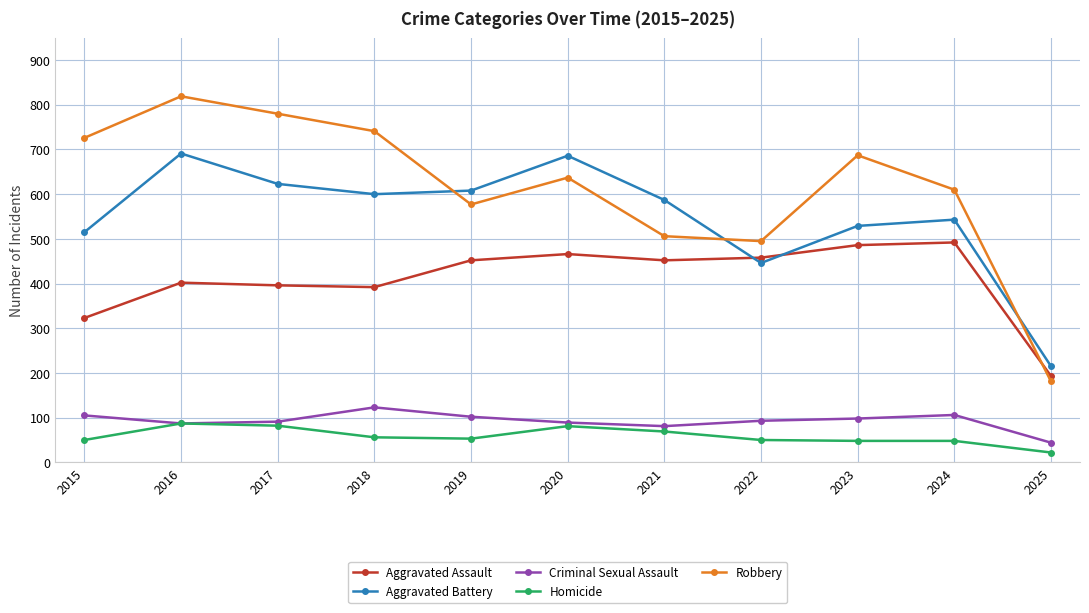

True or false: Aggravated Battery has more than 2 interior local peaks.

True